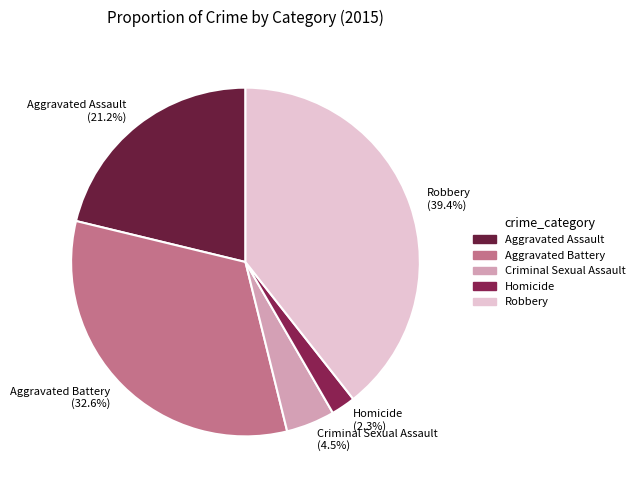

To the nearest percent, what is the combined percentage of Aggravated Assault and Criminal Sexual Assault?

26%